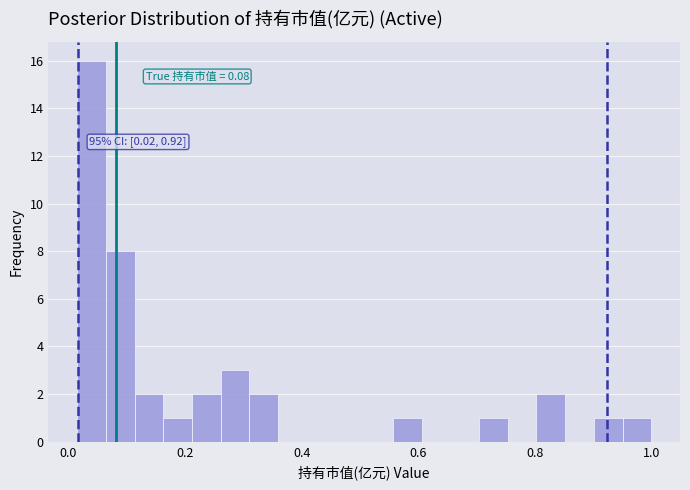

Around what value on the x-axis is the tallest bar? Give the approximate position of its centre, as read against the axis.

0.04